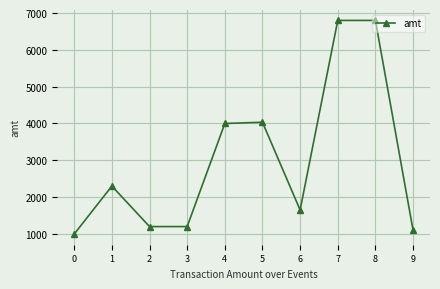

Is it true that the value at 5 is 2379?

False